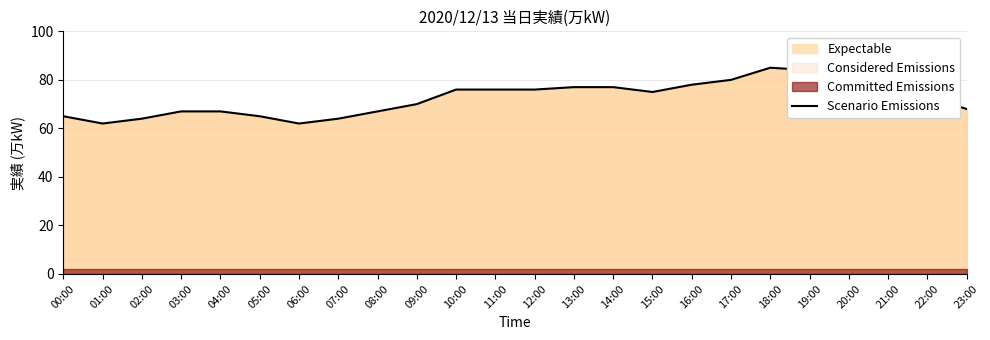

What is the average value?

72